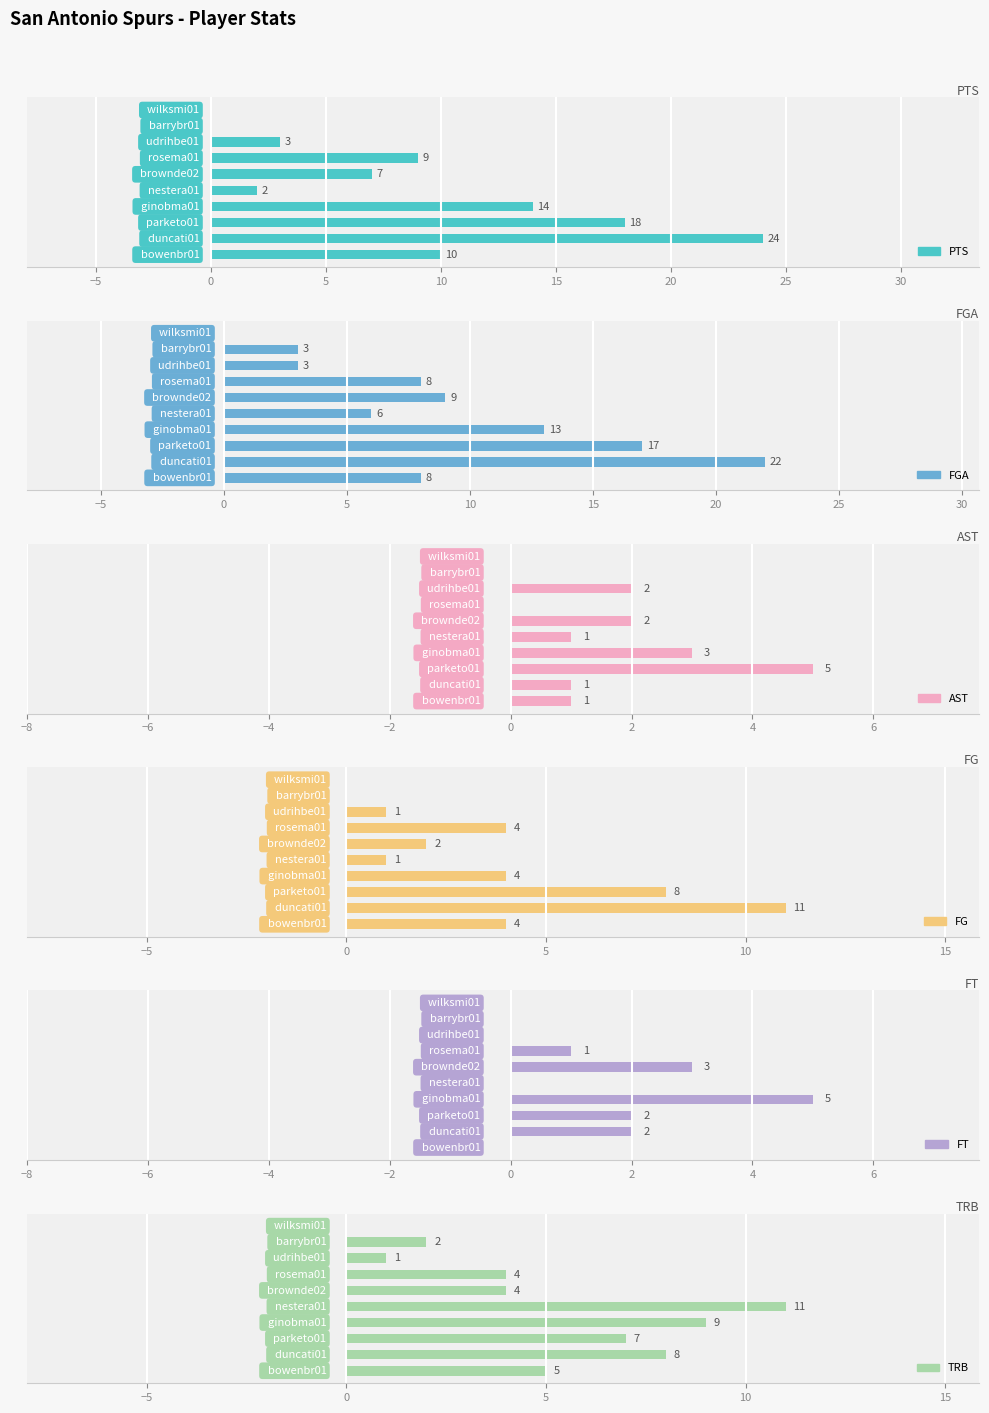

Between −10 and 0, which series saw the biggest shift?

FGA